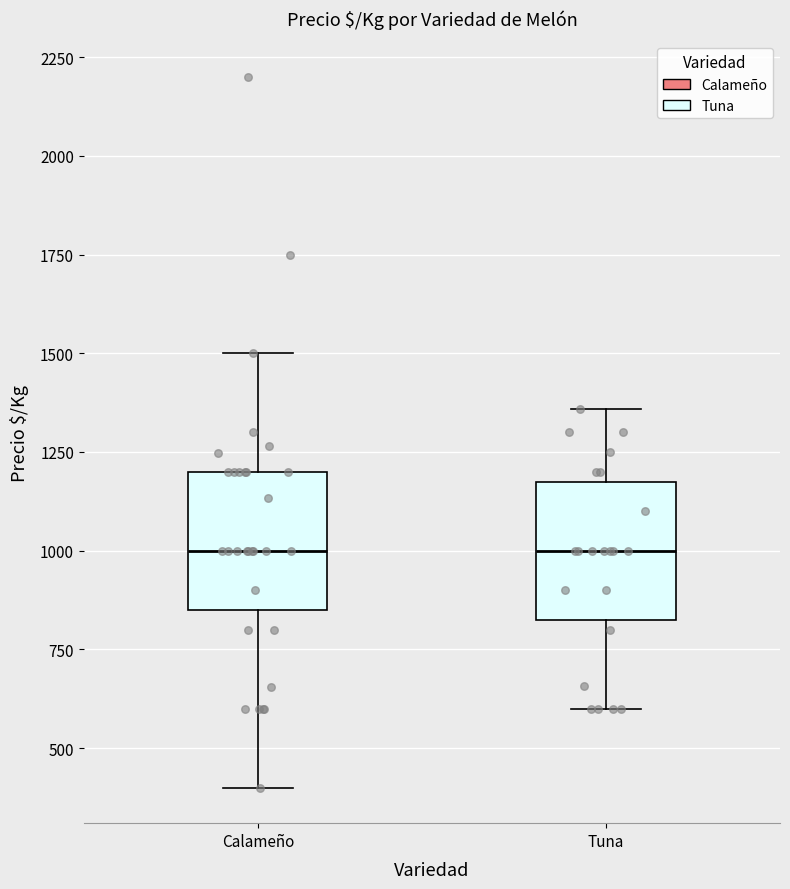

Where does the upper whisker of the box for Tuna end on the y-axis? The values are not printed on the chart, so give them approximately, as read against the axis.

1350